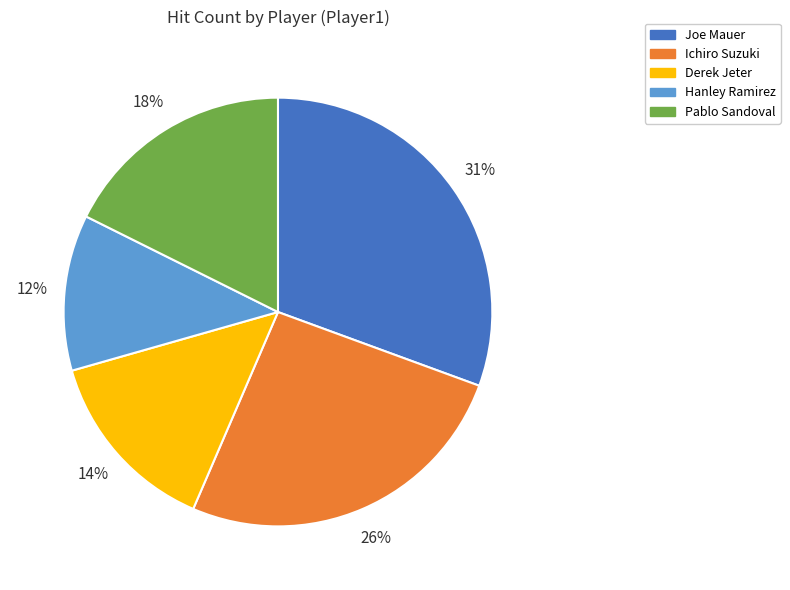

To the nearest percent, what is the average slice percentage?

20%